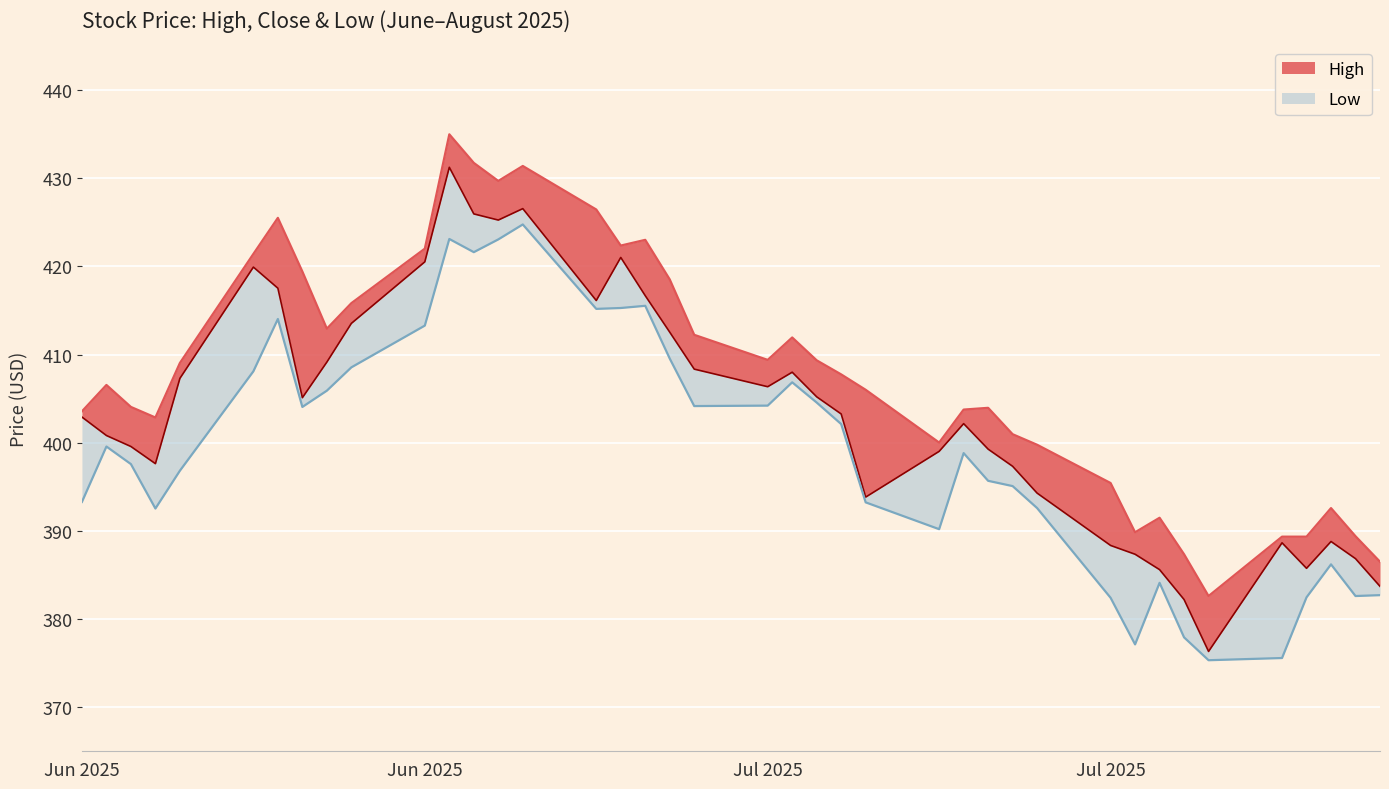

Rank the series by their maximum value, from lowest to highest.

Low, Close, High